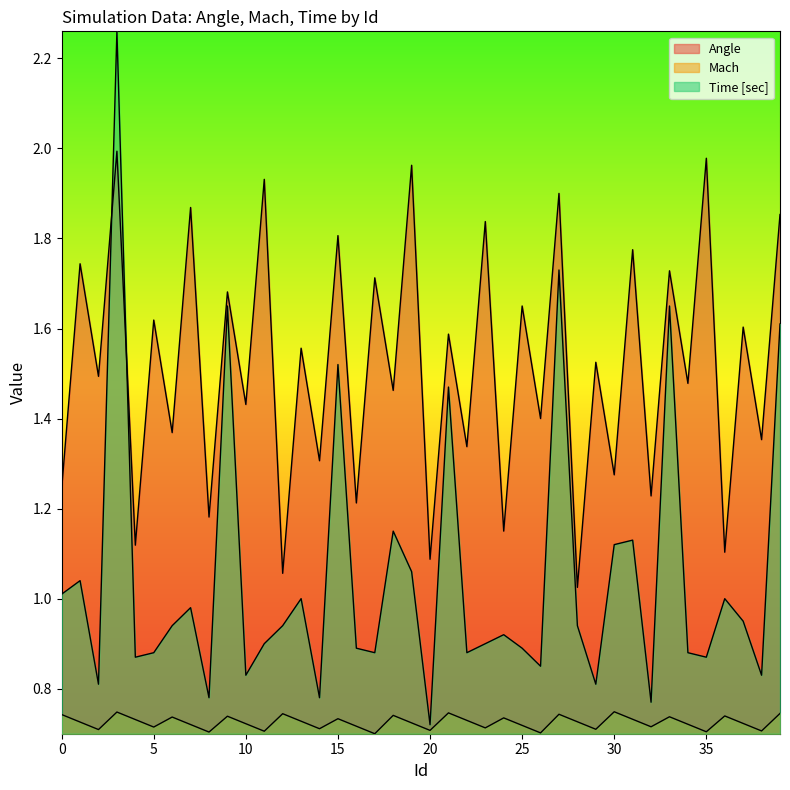

How many series are shown in this chart?

3